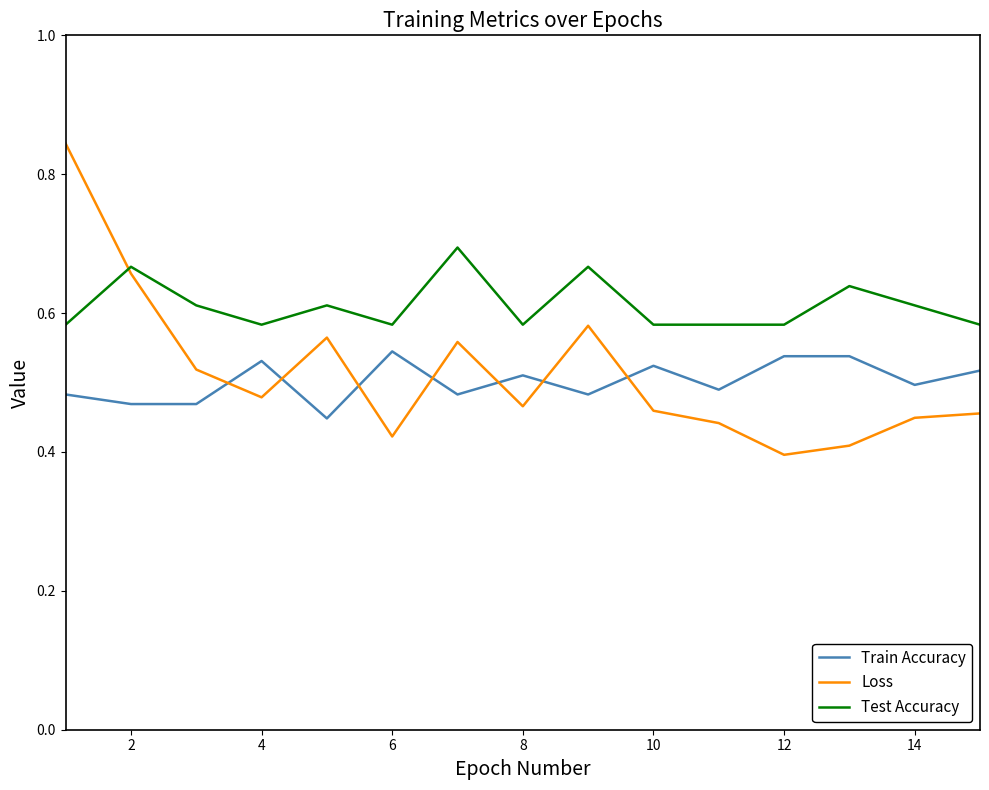

What are all the series names shown in the legend?

Train Accuracy, Loss, Test Accuracy